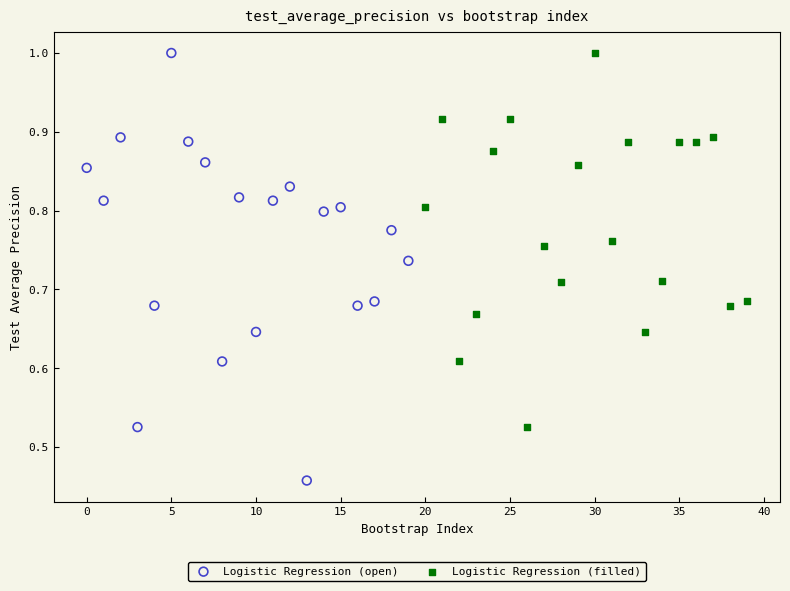

Which series reaches the minimum Y coordinate?

Logistic Regression (open)